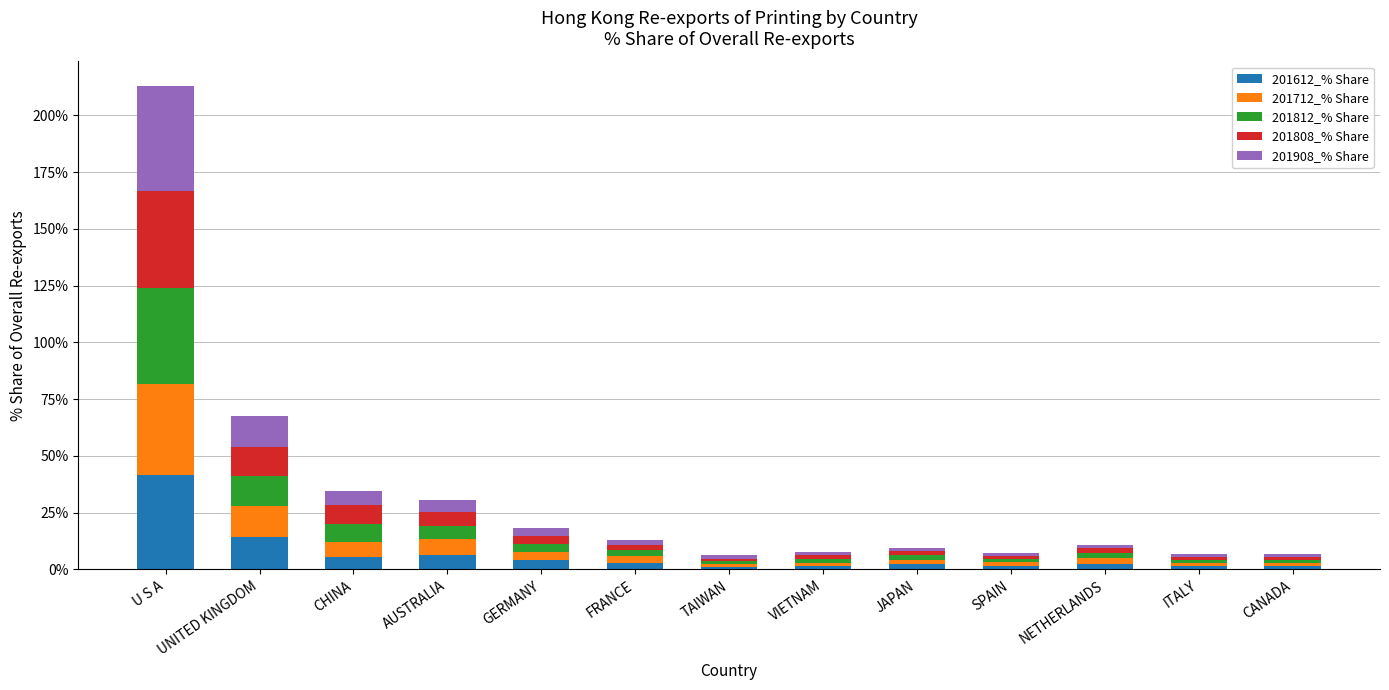

What value does the 201612_% Share series have at UNITED KINGDOM?

14.4